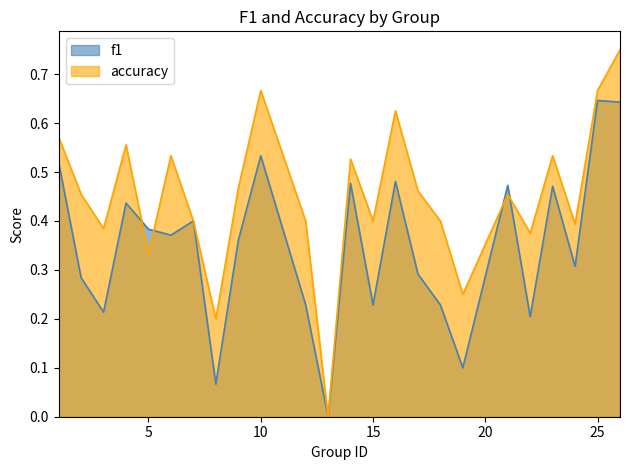

Between 6 and 26, which series saw the biggest shift?

f1